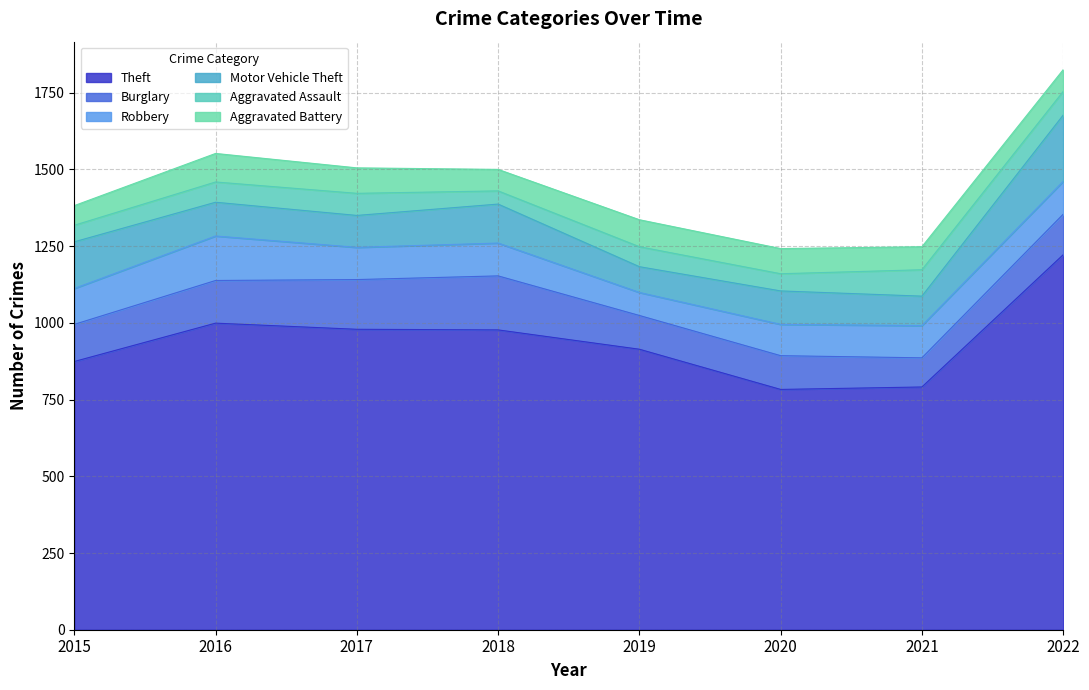

What are all the series names shown in the legend?

Theft, Burglary, Robbery, Motor Vehicle Theft, Aggravated Assault, Aggravated Battery